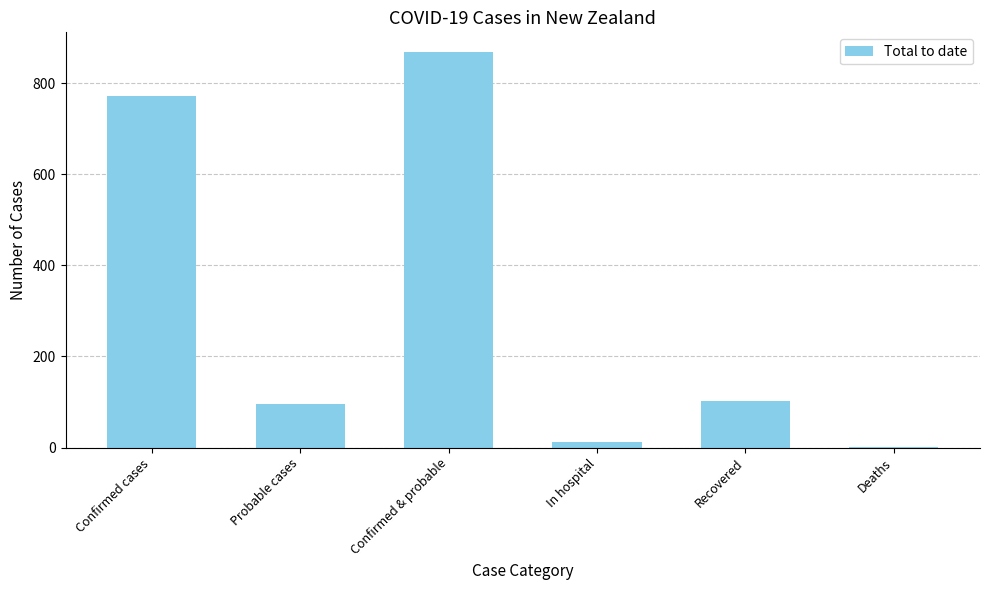

What is the sum of all values?

1853